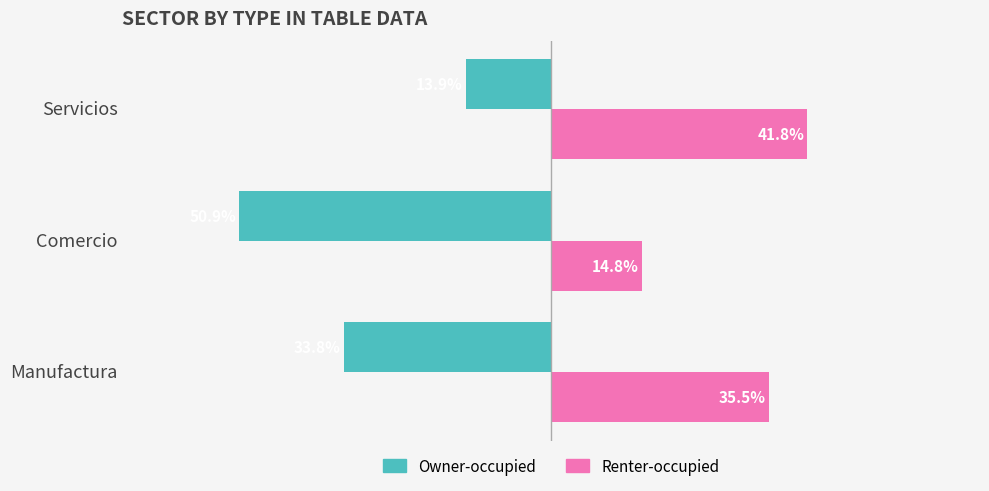

Rank the series by their average value, from lowest to highest.

Owner-occupied, Renter-occupied